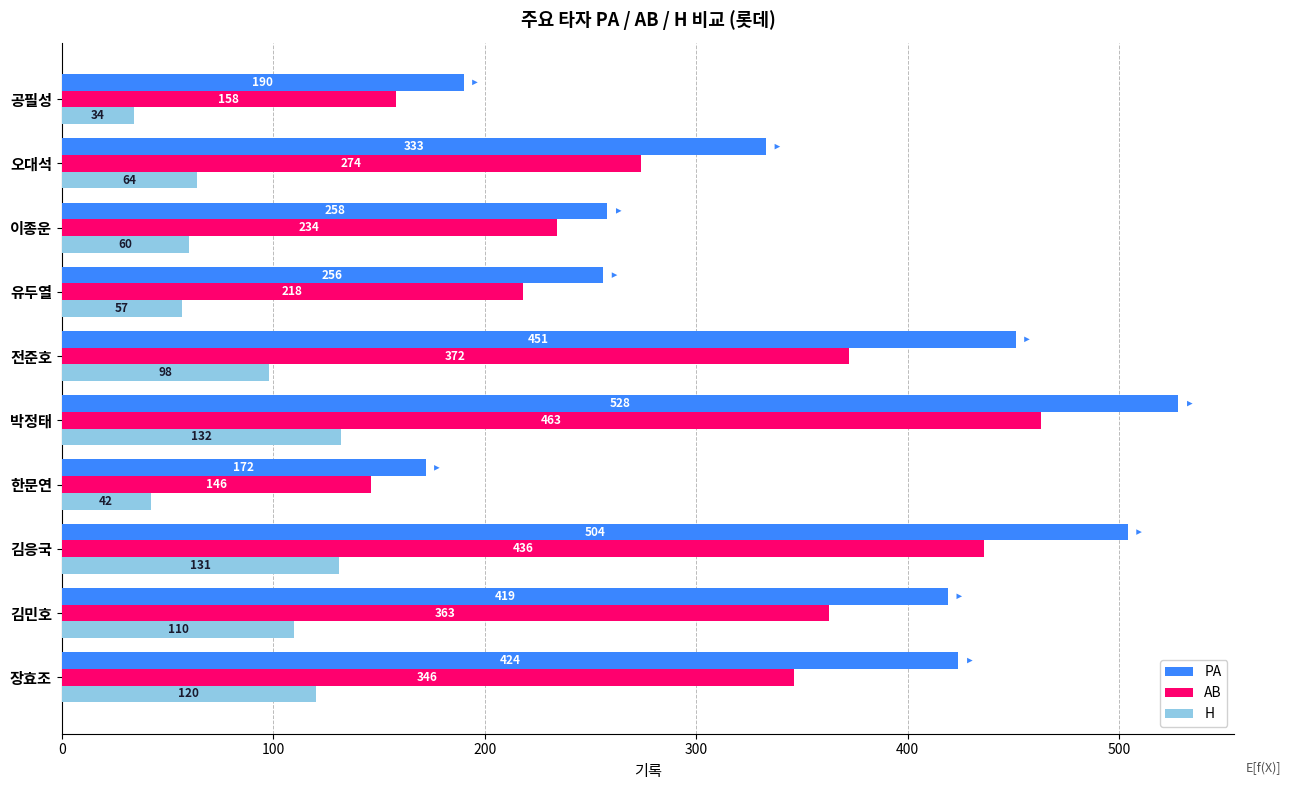

The AB series shows 228 at 김민호. True or false?

False